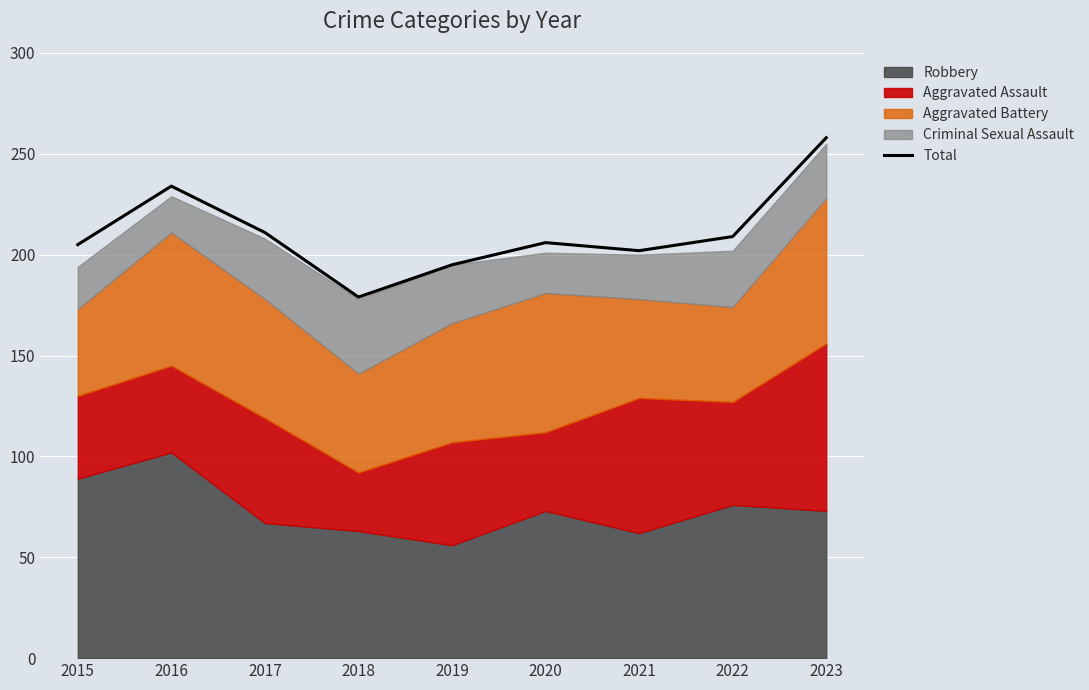

Reading left to right, transcribe all the data shown in this chart.

2015=205	2016=234	2017=211	2018=179	2019=195	2020=206	2021=202	2022=209	2023=258